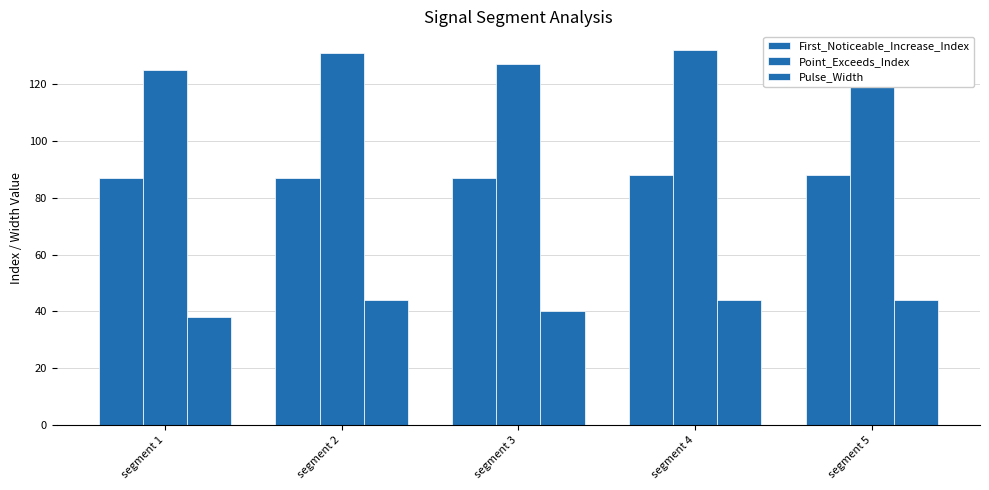

Count the number of categories in the chart.

5